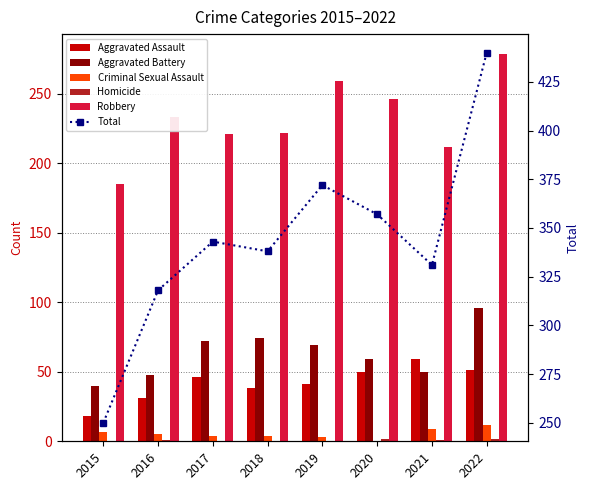

Where is Total nearest to the value 345?

2017